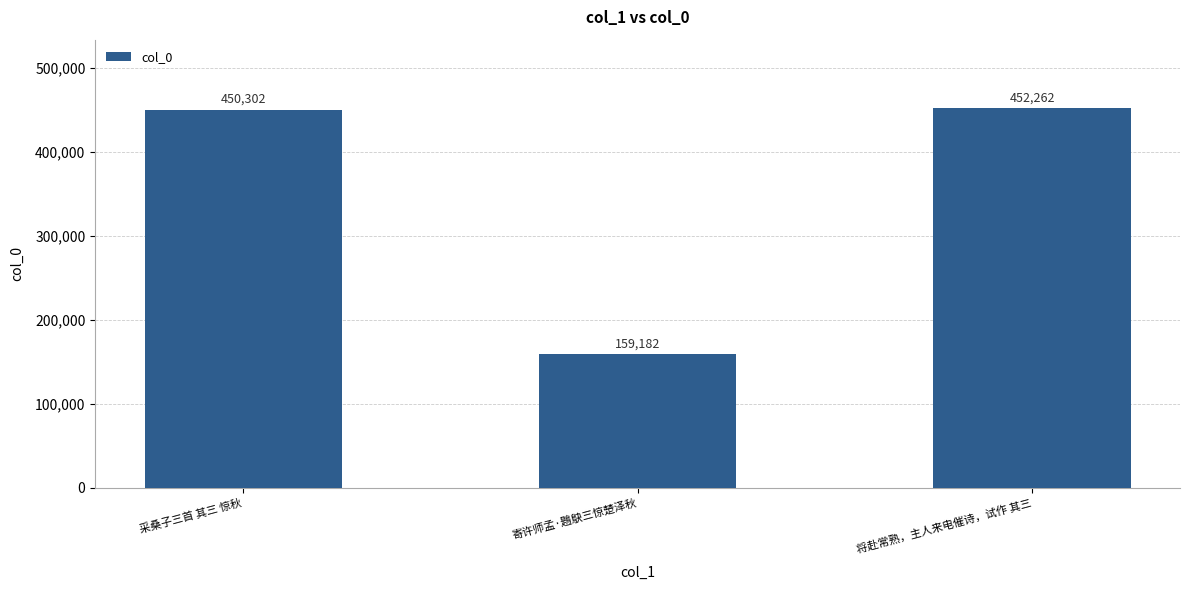

What position from the right is 采桑子三首 其三 惊秋?

3